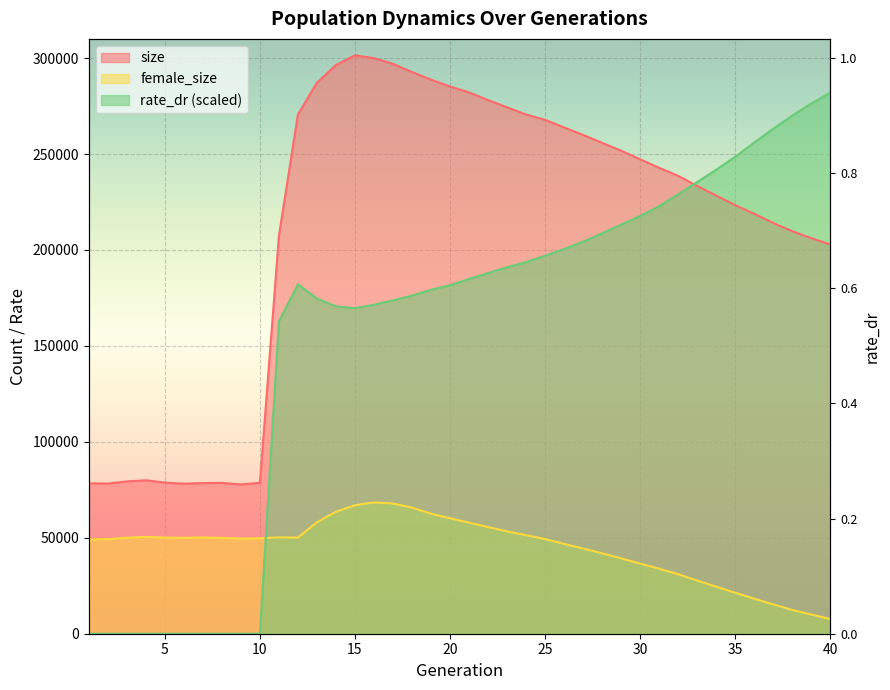

Reading left to right, list all the values displayed in this chart.

size: 1=78368.0	2=78262.0	3=79362.0	4=79981.0	5=78735.0	6=78183.0	7=78515.0	8=78599.0	9=77797.0	10=78641.0	11=207356.0	12=270661.0	13=287181.0	14=296393.0	15=301453.0	16=299969.0	17=296954.0	18=292729.0	19=288748.0	20=285156.0	21=282124.0	22=278114.0	23=274341.0	24=270592.0	25=267781.0	26=263852.0	27=259929.0	28=255796.0	29=251729.0	30=247205.0	31=242818.0	32=238612.0	33=233326.0	34=228323.0	35=223329.0	36=218834.0	37=214014.0	38=209743.0	39=206139.0	40=202833.0
female_size: 1=49156.0	2=49293.0	3=50048.0	4=50459.0	5=50081.0	6=49985.0	7=50176.0	8=49969.0	9=49592.0	10=49752.0	11=50217.0	12=50117.0	13=58137.0	14=63584.0	15=66970.0	16=68437.0	17=67850.0	18=65729.0	19=62543.0	20=60184.0	21=57894.0	22=55578.0	23=53325.0	24=51348.0	25=49318.0	26=46782.0	27=44410.0	28=41915.0	29=39267.0	30=36537.0	31=33867.0	32=31008.0	33=27712.0	34=24518.0	35=21358.0	36=18253.0	37=15279.0	38=12403.0	39=10009.0	40=7657.0
rate_dr: 1=0.0	2=0.0	3=0.0	4=0.0	5=0.0	6=0.0	7=0.0	8=0.0	9=0.0	10=0.0	11=162865.8	12=182099.4	13=174670.8	14=170594.7	15=169654.5	16=171453.3	17=173729.1	18=176219.1	19=179257.2	20=181607.4	21=184906.8	22=187959.6	23=190974.9	24=193685.7	25=197022.6	26=200528.1	27=204300.3	28=208695.3	29=213176.1	30=217766.1	31=222854.7	32=229009.5	33=235404.0	34=241861.2	35=248589.6	36=255979.8	37=263185.2	38=270021.9	39=276316.8	40=281997.0